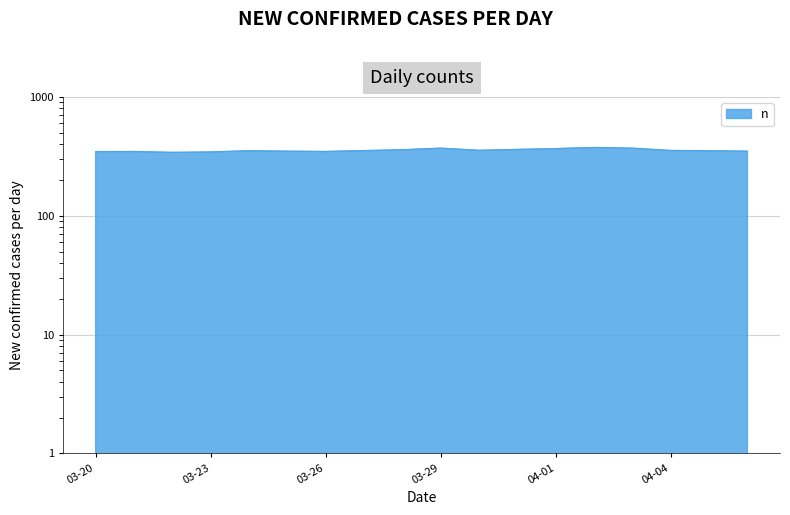

At which category does the data reach its first local peak?

2020-03-21